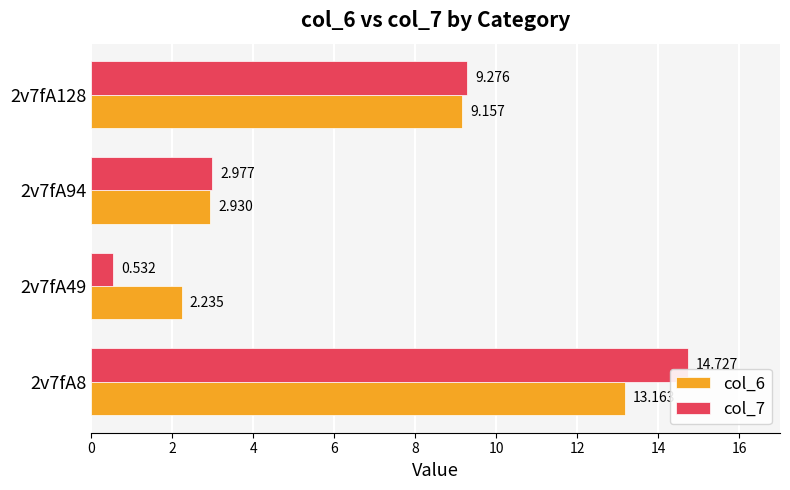

Is the value of col_7 at 2v7fA49 greater than the value of col_6 at 2v7fA49?

No